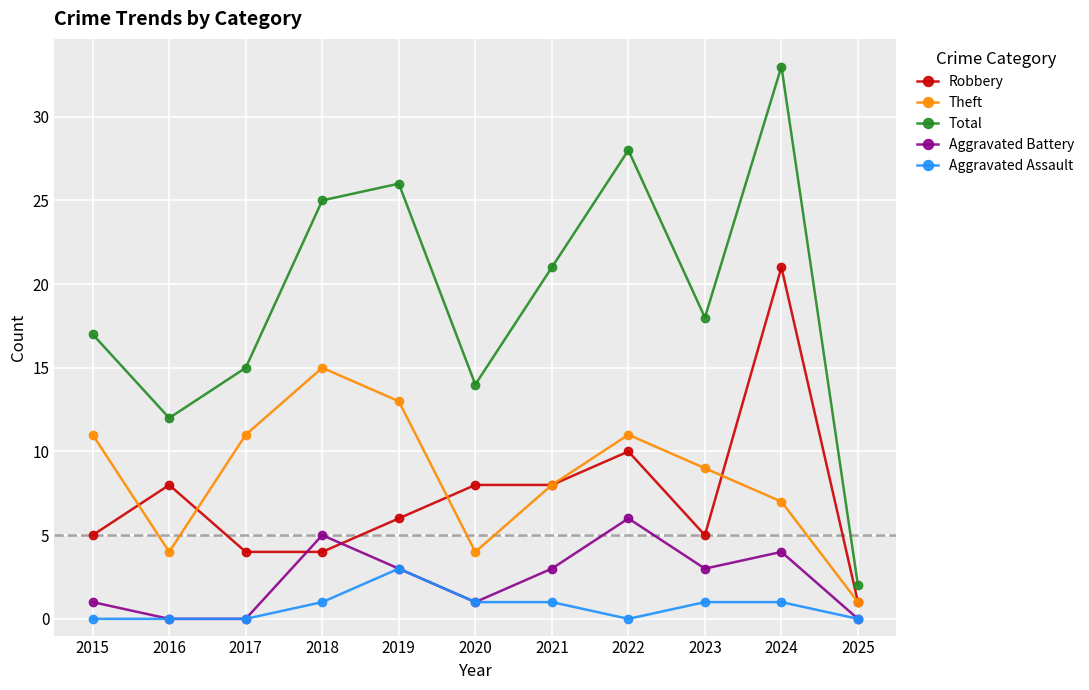

In Total, how many points are higher than both neighbors (excluding endpoints)?

3